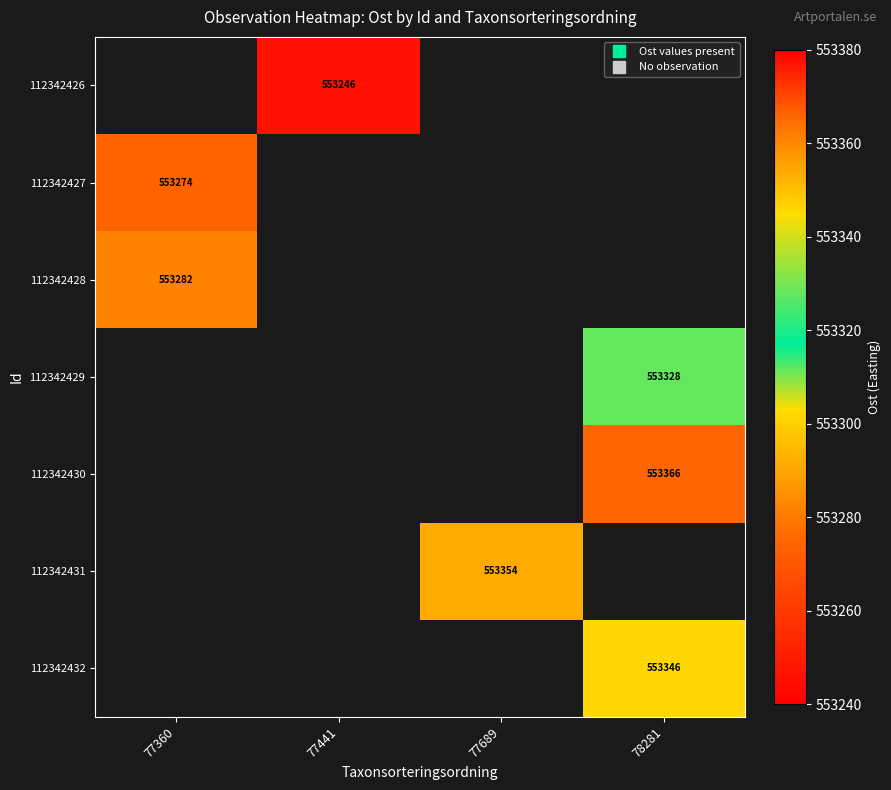

Is the value of 112342430 at 77360 greater than the value of 112342428 at 77360?

No